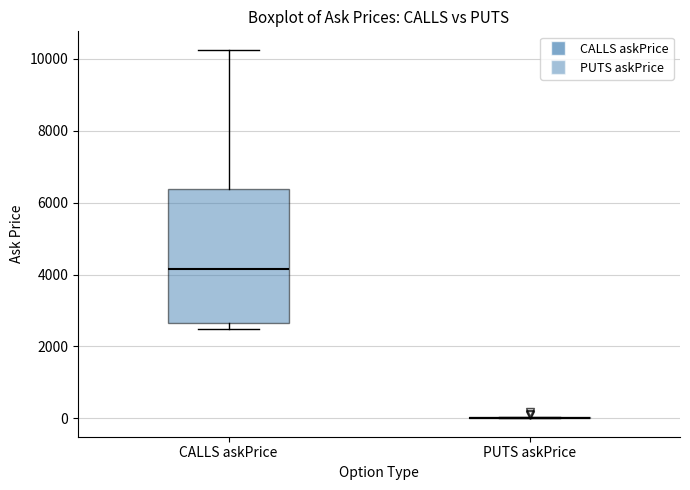

Which box is the tallest, from its lower edge to its upper edge?

CALLS askPrice